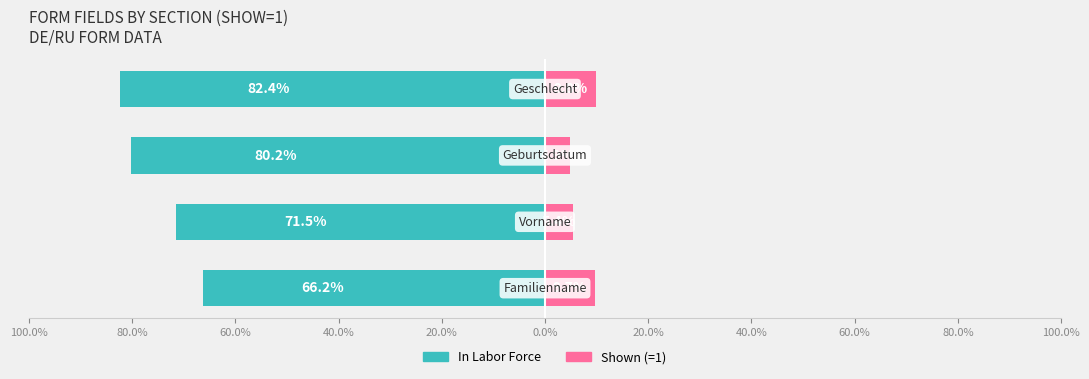

What is the spread (max minus min) of values at 60.0%?

85.1